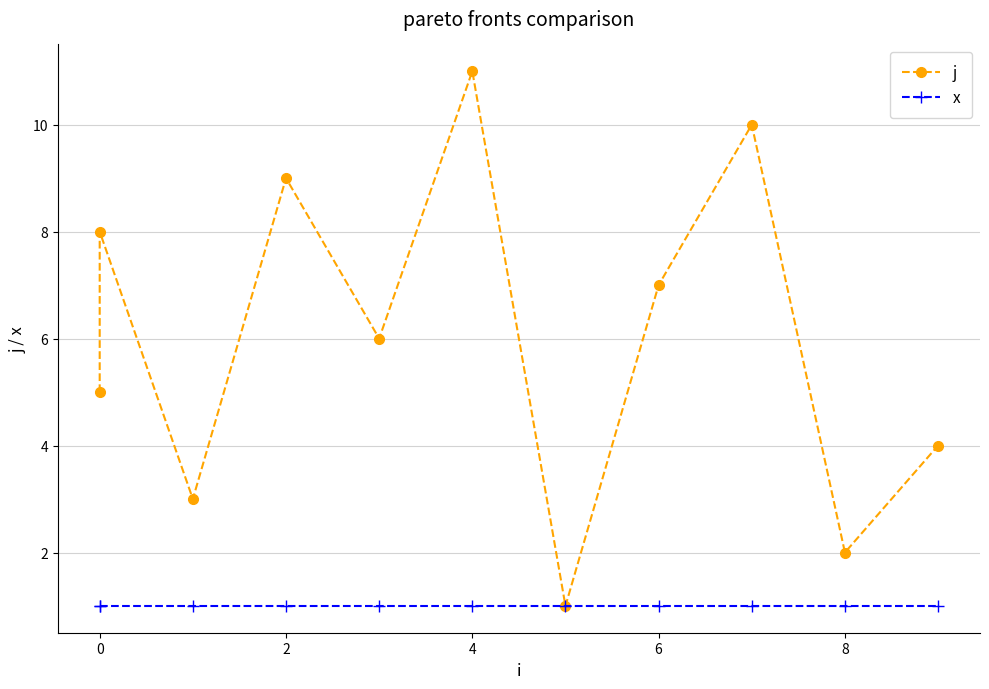

Which series changed the most between 2 and 9?

j